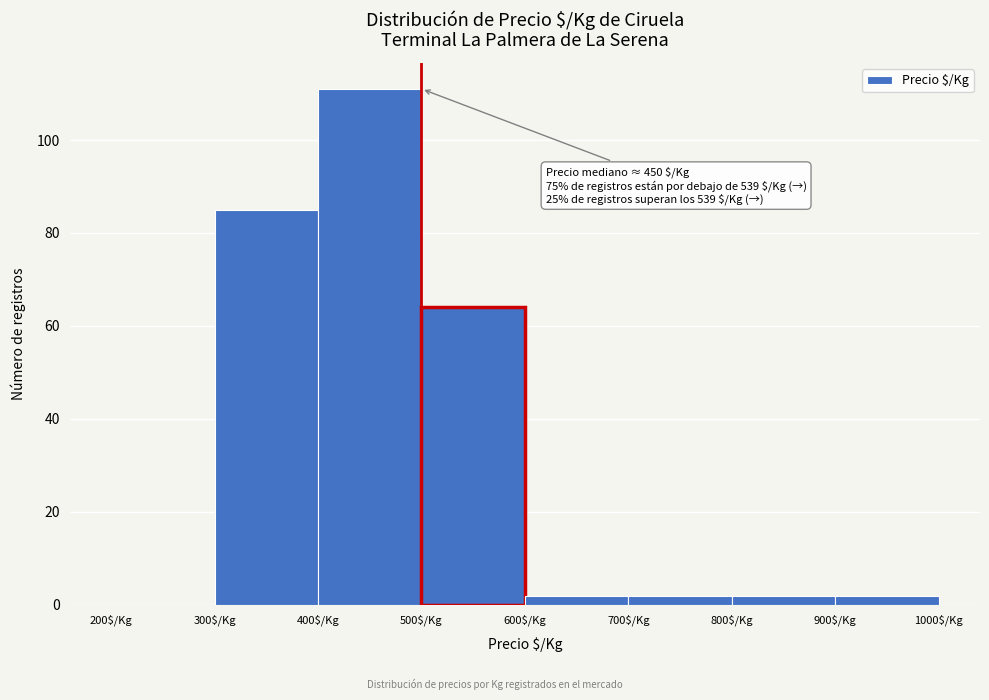

Over which range of the x-axis is the bar tallest?

400 to 500